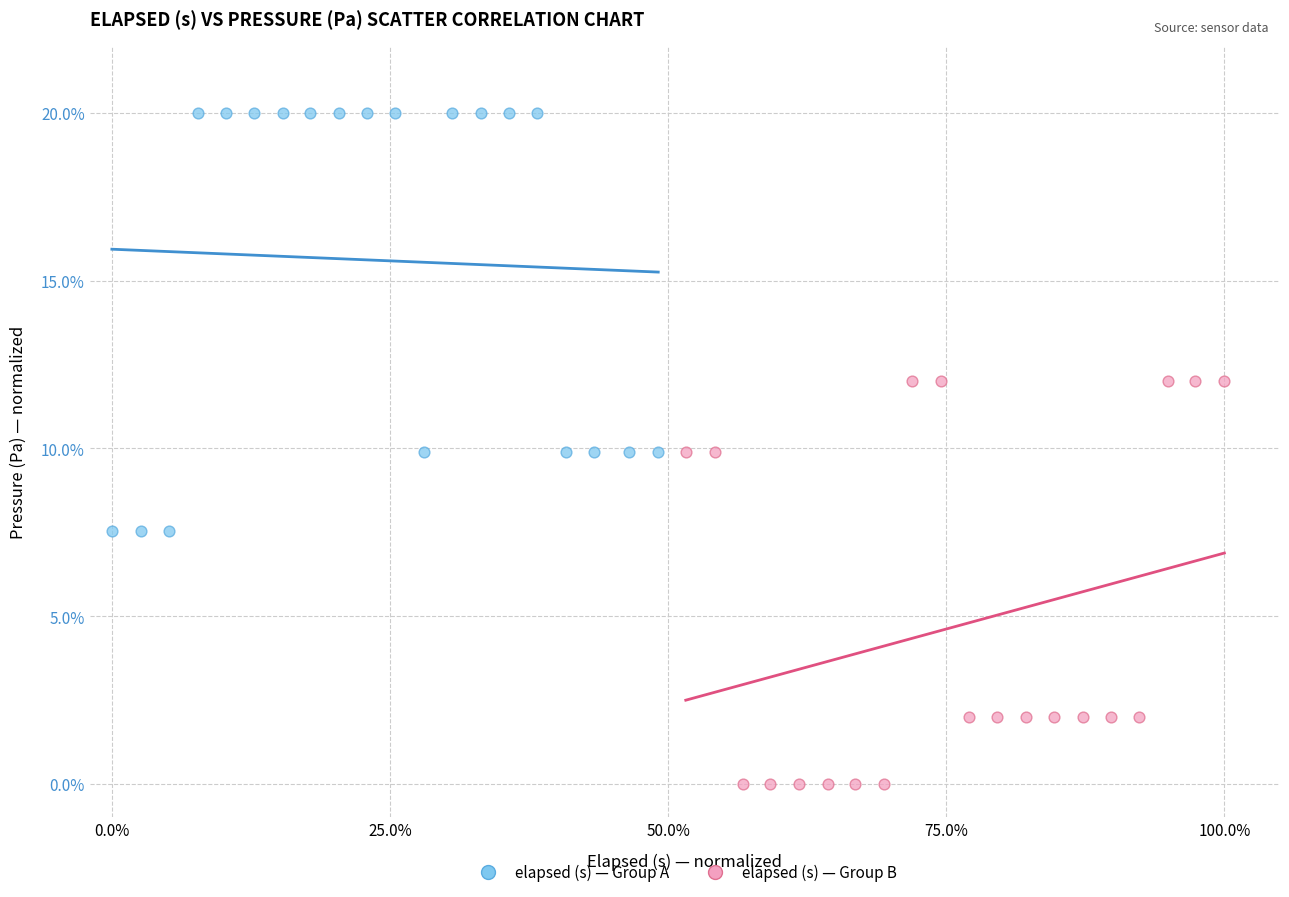

Which series has the largest Y range (max minus min)?

elapsed (s) — Group A